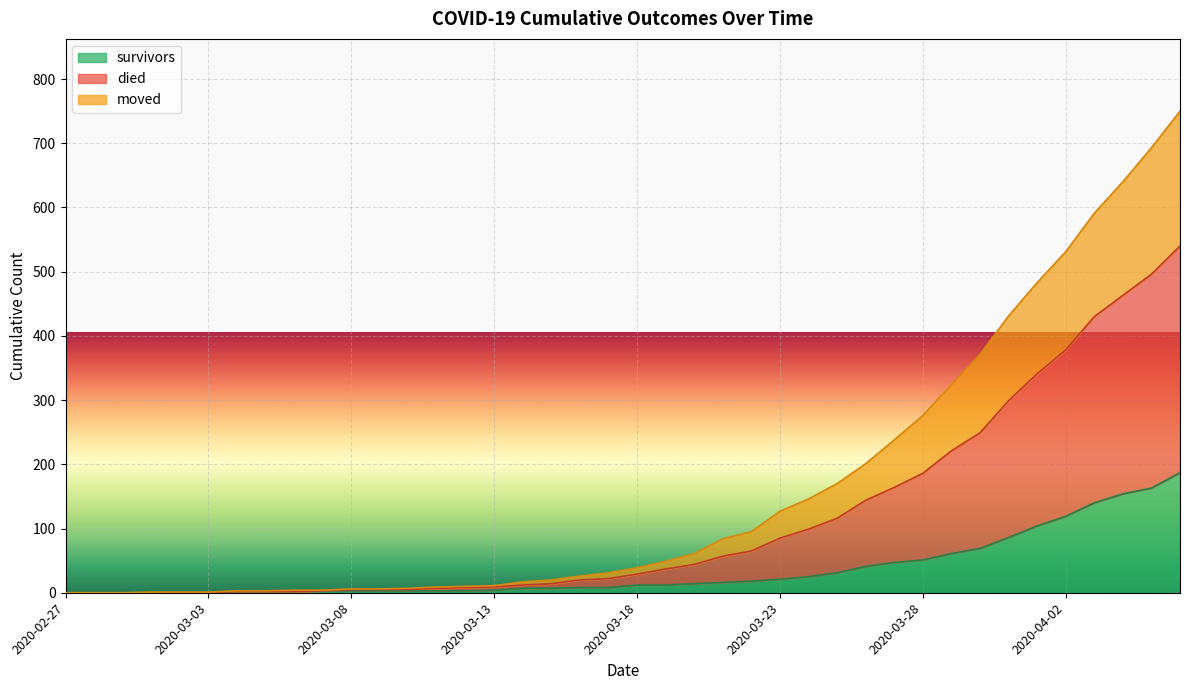

How many lines are shown in the chart?

3